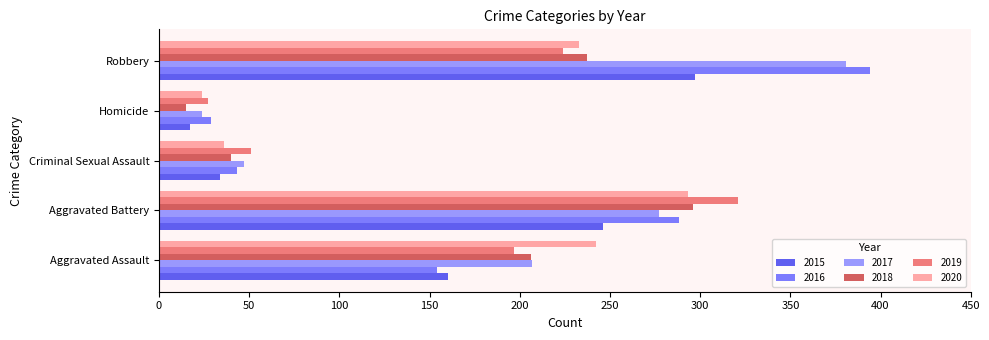

At which label does 2016 reach its minimum?

Homicide